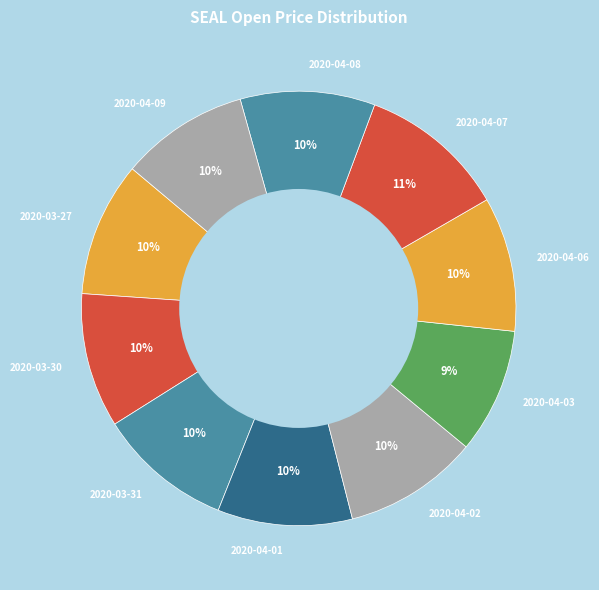

To the nearest percent, what portion does 2020-04-01 represent?

10%